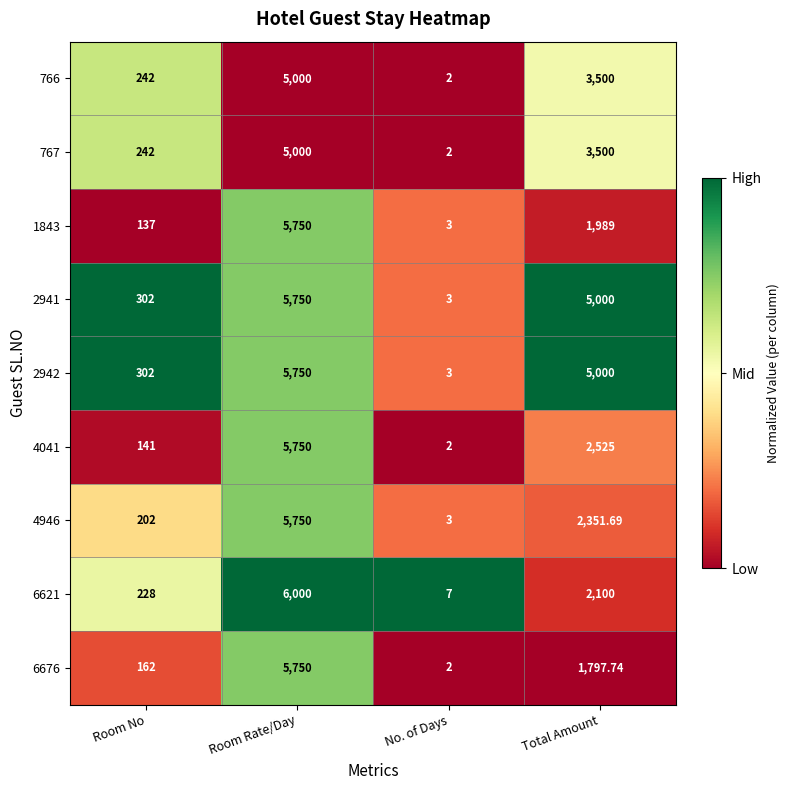

What is the difference between the highest and lowest values at Total Amount?

3202.3